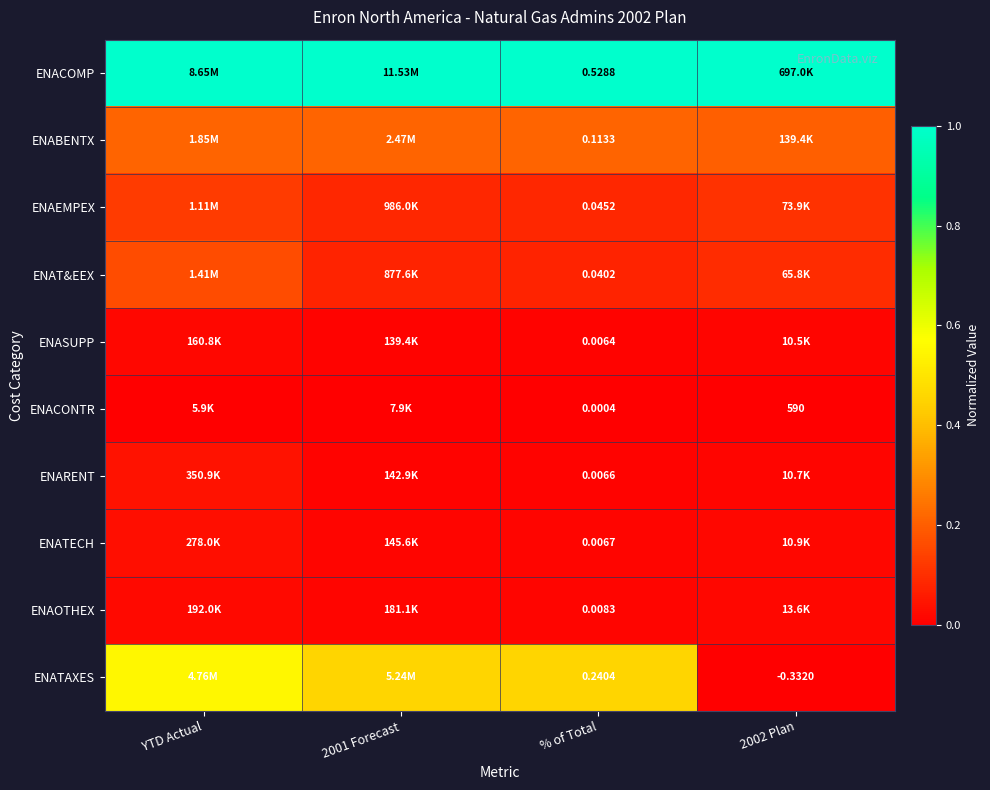

Is the value of ENACONTR at % of Total greater than the value of ENATAXES at 2002 Plan?

Yes